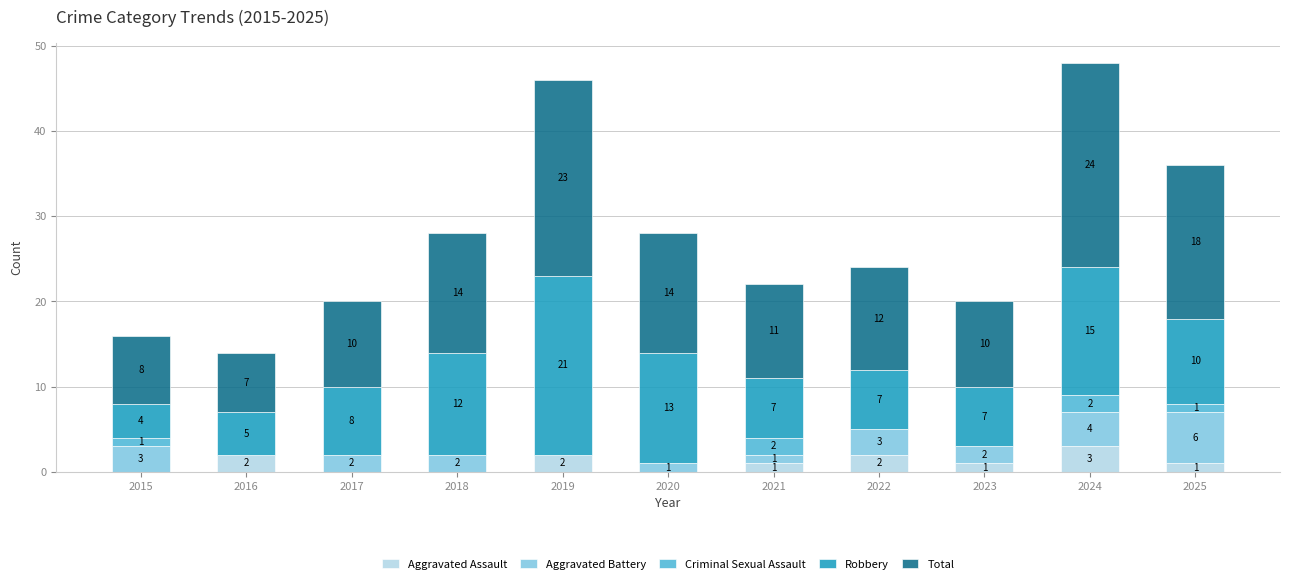

Where does the Aggravated Assault series first go above 1?

2016